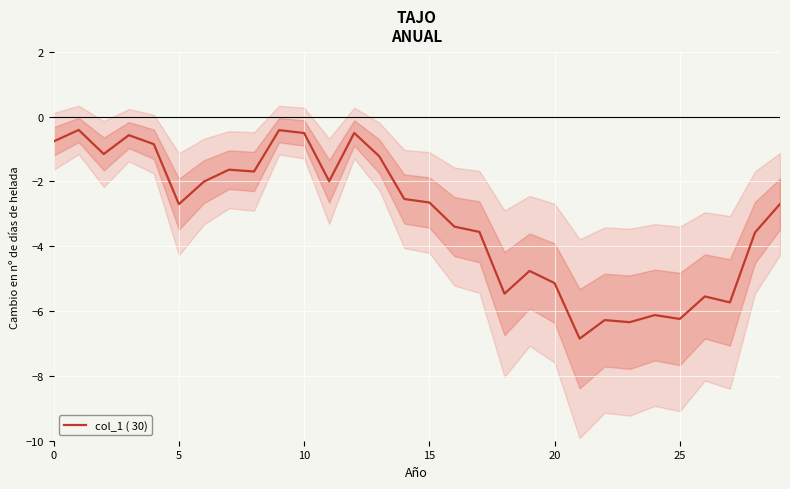

What is the minimum value for col_1 ( 30)?

-6.9